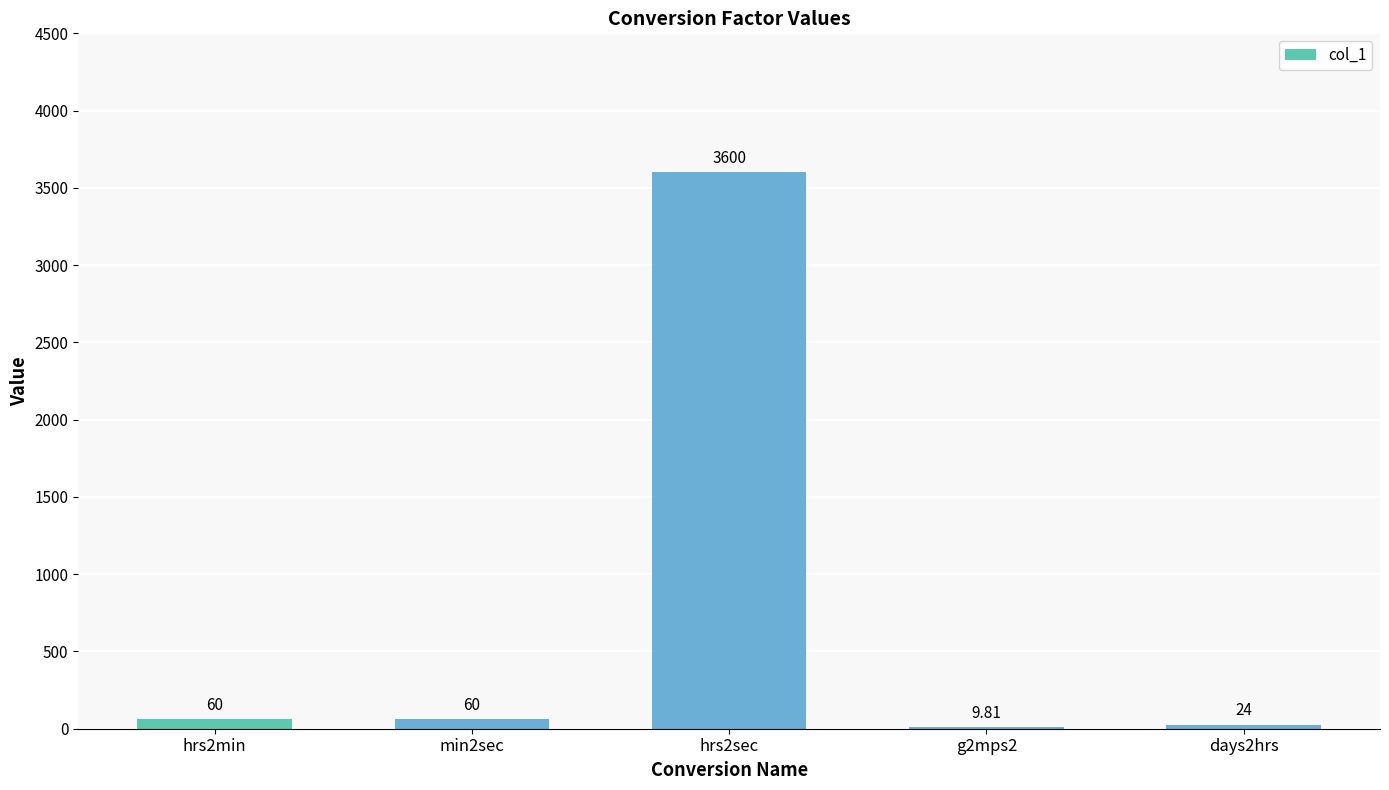

What is the sum of the values at hrs2min and hrs2sec?

3660.0